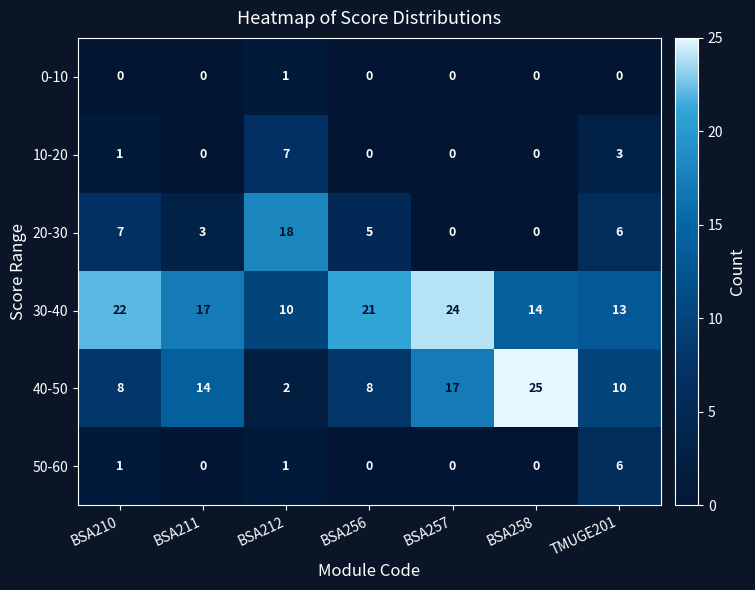

At how many categories does at least one series exceed 20?

4